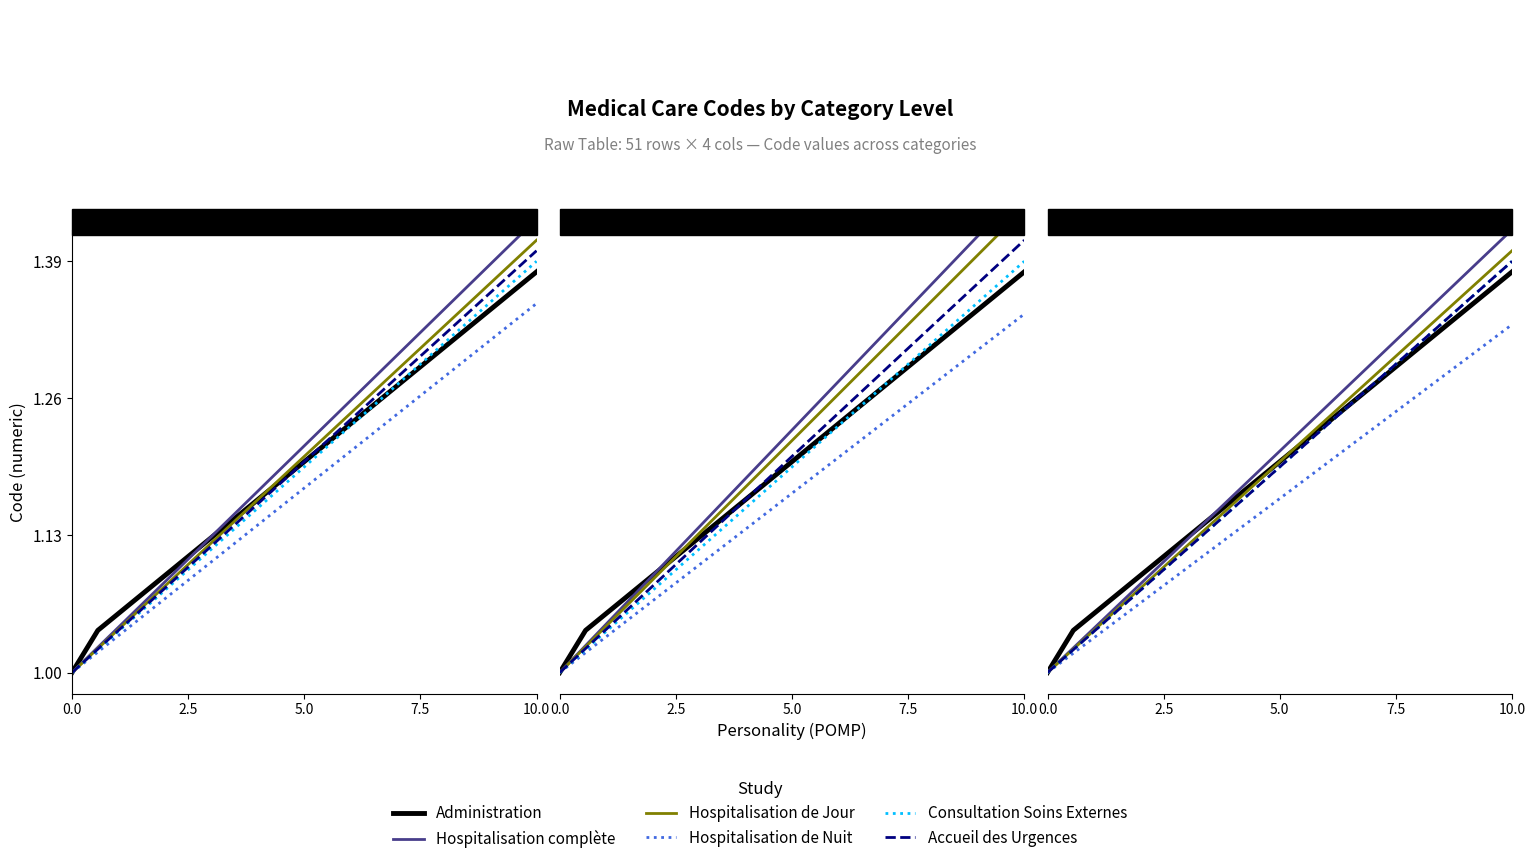

Reading left to right, extract all data points from this chart.

Administration: 1.0	1.0	1.1	1.1	1.1	1.1	1.1	1.2	1.2	1.2	1.2	1.2	1.3	1.3	1.3	1.3	1.3	1.4	1.4
Hospitalisation complète: 1.0	1.0	1.0	1.1	1.1	1.1	1.1	1.2	1.2	1.2	1.2	1.3	1.3	1.3	1.3	1.4	1.4	1.4	1.4
Hospitalisation de Jour: 1.0	1.0	1.0	1.1	1.1	1.1	1.1	1.2	1.2	1.2	1.2	1.2	1.3	1.3	1.3	1.3	1.4	1.4	1.4
Hospitalisation de Nuit: 1.0	1.0	1.0	1.1	1.1	1.1	1.1	1.1	1.1	1.2	1.2	1.2	1.2	1.2	1.3	1.3	1.3	1.3	1.3
Consultation Soins Externes: 1.0	1.0	1.0	1.1	1.1	1.1	1.1	1.2	1.2	1.2	1.2	1.2	1.3	1.3	1.3	1.3	1.3	1.4	1.4
Accueil des Urgences: 1.0	1.0	1.0	1.1	1.1	1.1	1.1	1.2	1.2	1.2	1.2	1.2	1.3	1.3	1.3	1.3	1.3	1.4	1.4